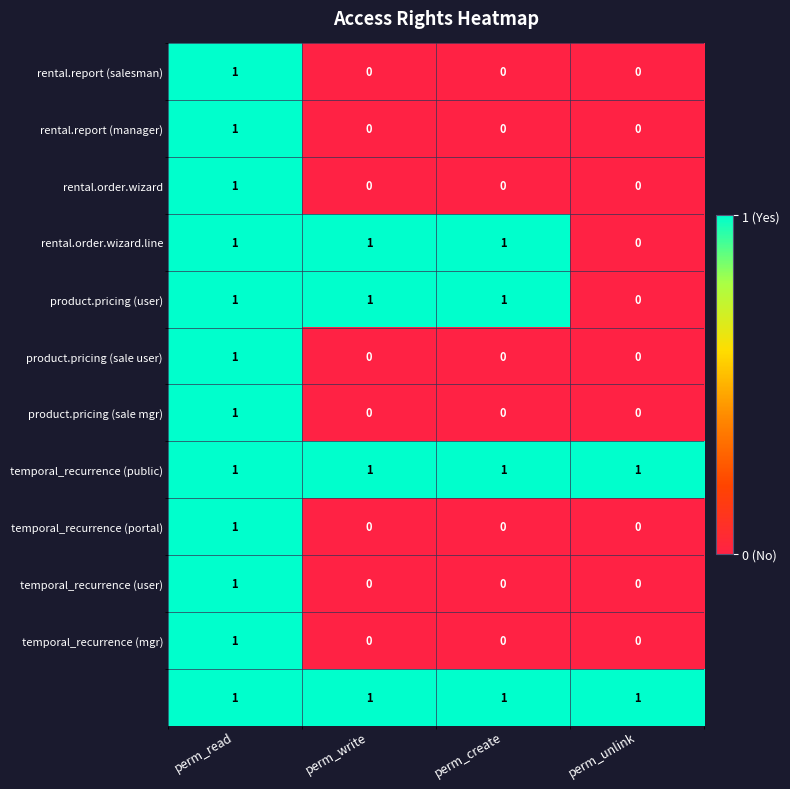

At which category is the sum across all series the highest?

perm_read